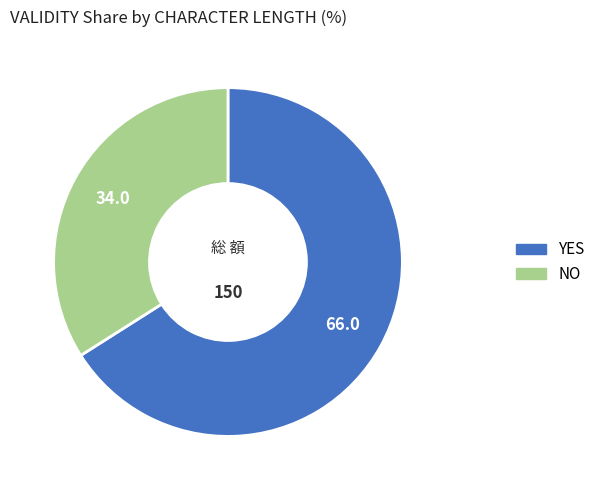

Is there a majority slice in this chart?

Yes